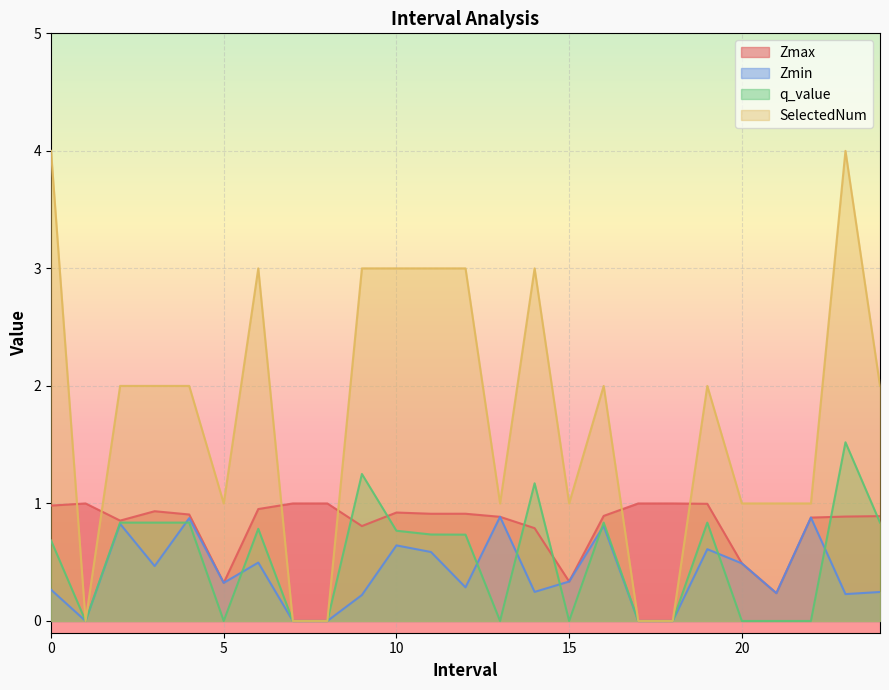

Reading left to right, extract all data points from this chart.

Zmax: 1.0	1.0	0.9	0.9	0.9	0.3	1.0	1.0	1.0	0.8	0.9	0.9	0.9	0.9	0.8	0.3	0.9	1.0	1.0	1.0	0.5	0.2	0.9	0.9	0.9
Zmin: 0.3	0.0	0.8	0.5	0.9	0.3	0.5	0.0	0.0	0.2	0.6	0.6	0.3	0.9	0.2	0.3	0.8	0.0	0.0	0.6	0.5	0.2	0.9	0.2	0.2
q_value: 0.7	0.0	0.8	0.8	0.8	0.0	0.8	0.0	0.0	1.3	0.8	0.7	0.7	0.0	1.2	0.0	0.8	0.0	0.0	0.8	0.0	0.0	0.0	1.5	0.8
SelectedNum: 4.0	0.0	2.0	2.0	2.0	1.0	3.0	0.0	0.0	3.0	3.0	3.0	3.0	1.0	3.0	1.0	2.0	0.0	0.0	2.0	1.0	1.0	1.0	4.0	2.0